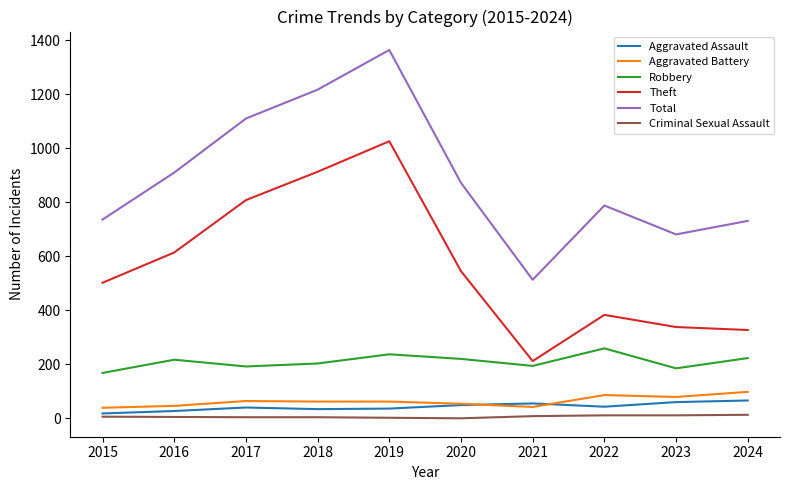

True or false: Aggravated Assault and Robbery cross at least once.

False